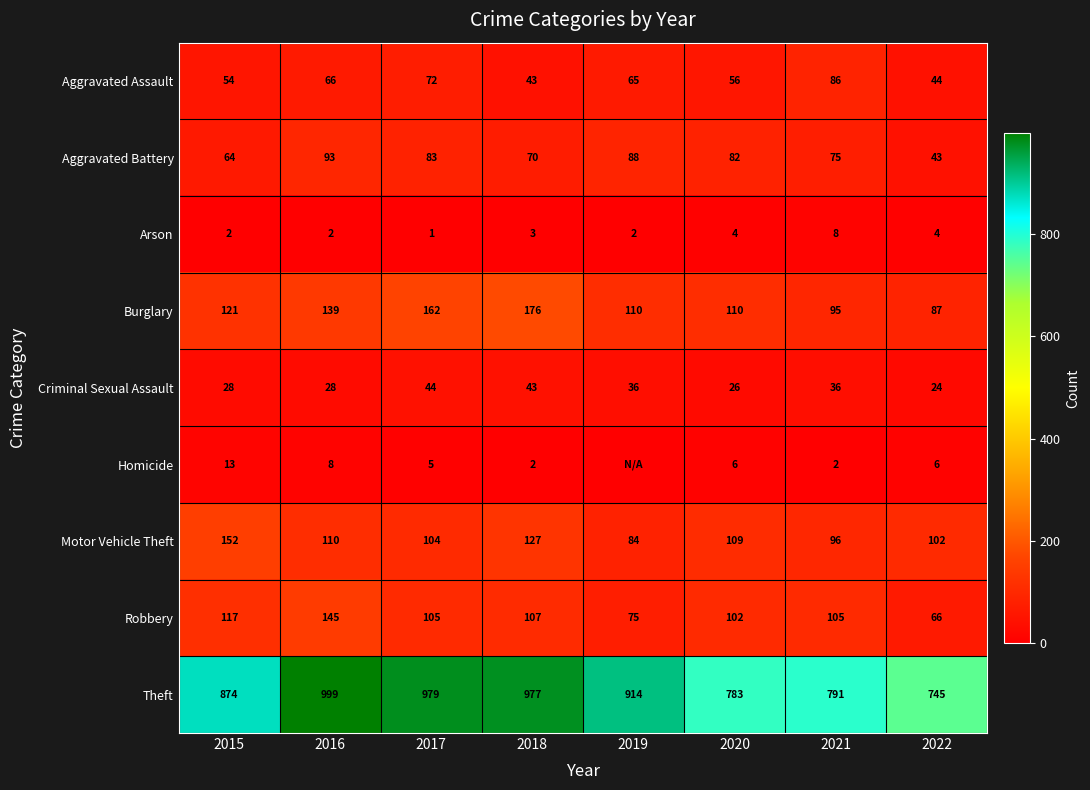

Is the value of Burglary at 2018 greater than the value of Homicide at 2018?

Yes